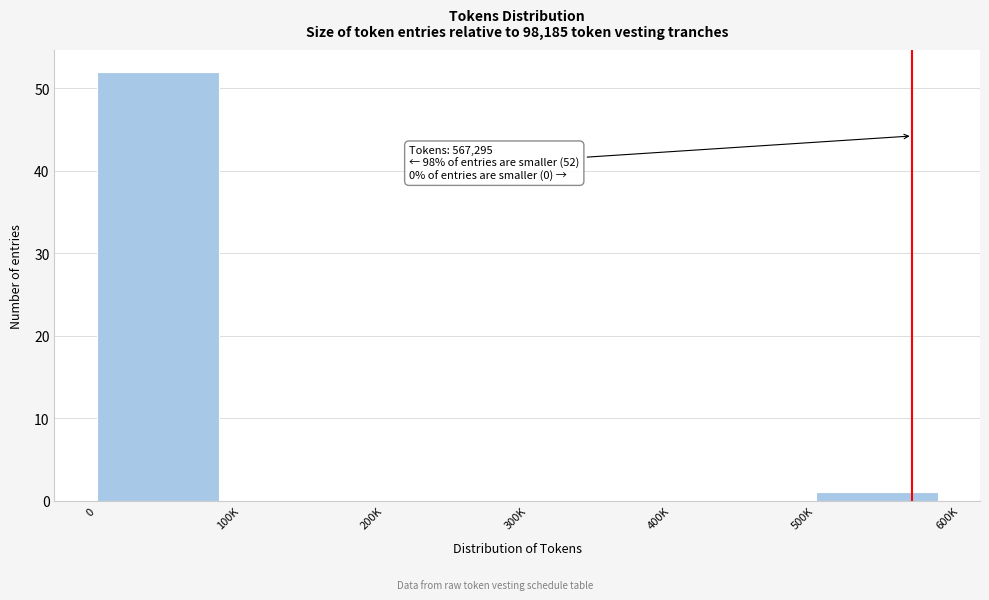

Reading left to right, transcribe all the data shown in this chart.

0=52	100K=0	200K=0	300K=0	400K=0	500K=1